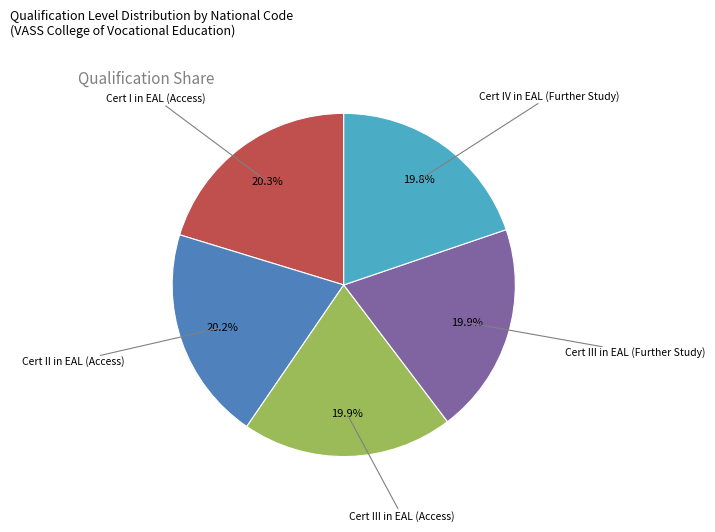

Is there any slice that represents more than half of the pie?

No